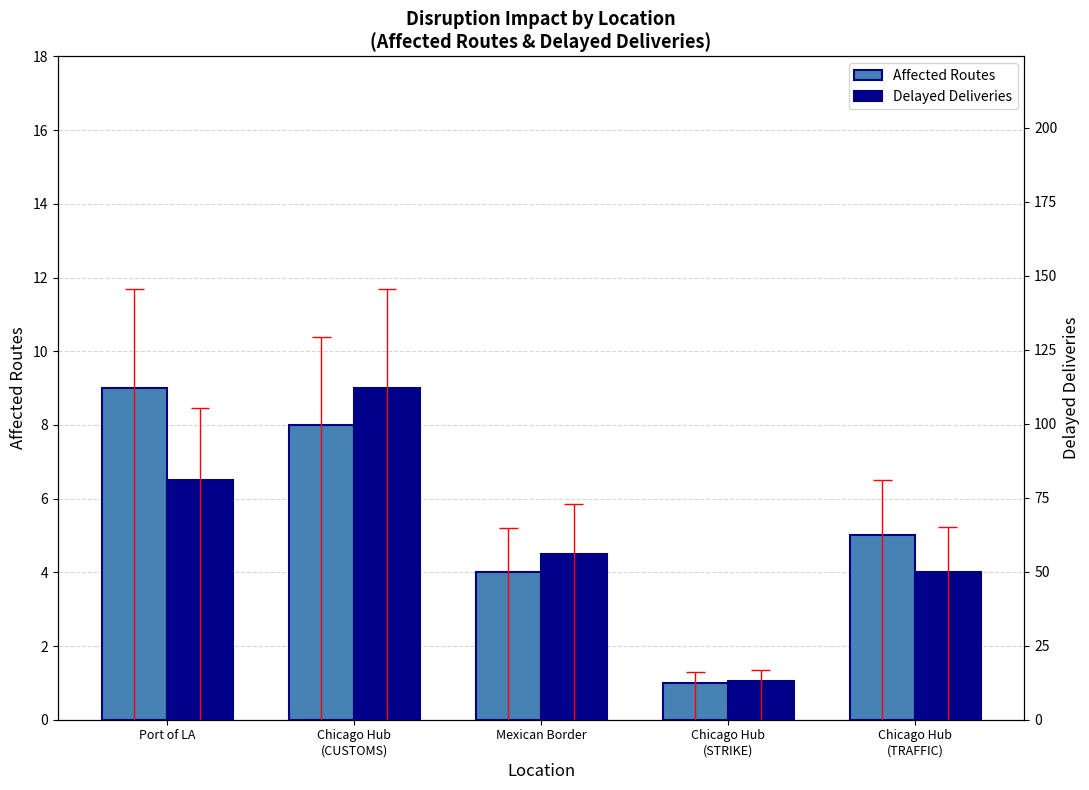

Reading left to right, list all the values displayed in this chart.

Affected Routes: 9	8	4	1	5
Delayed Deliveries: 81	112	56	13	50